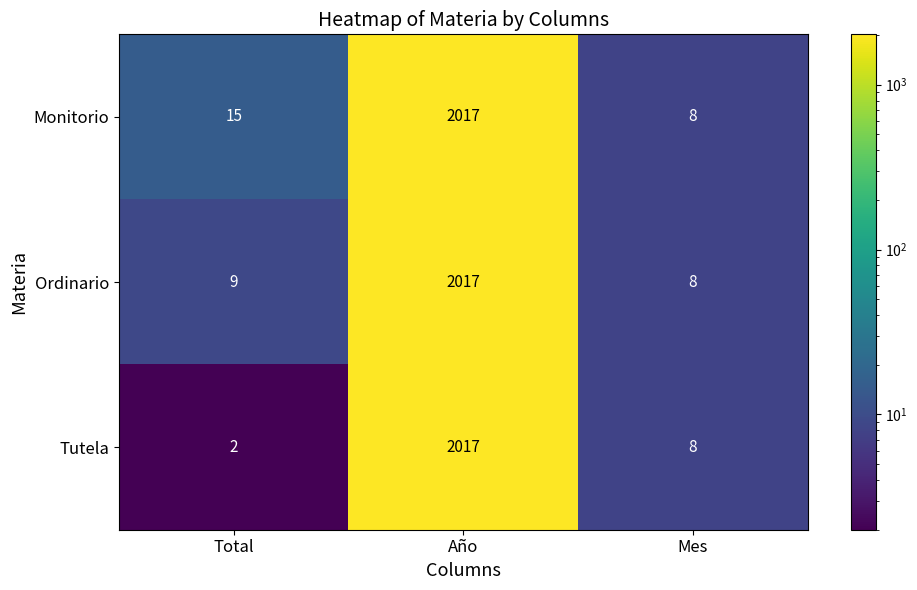

Which series has the largest total across all categories?

Monitorio